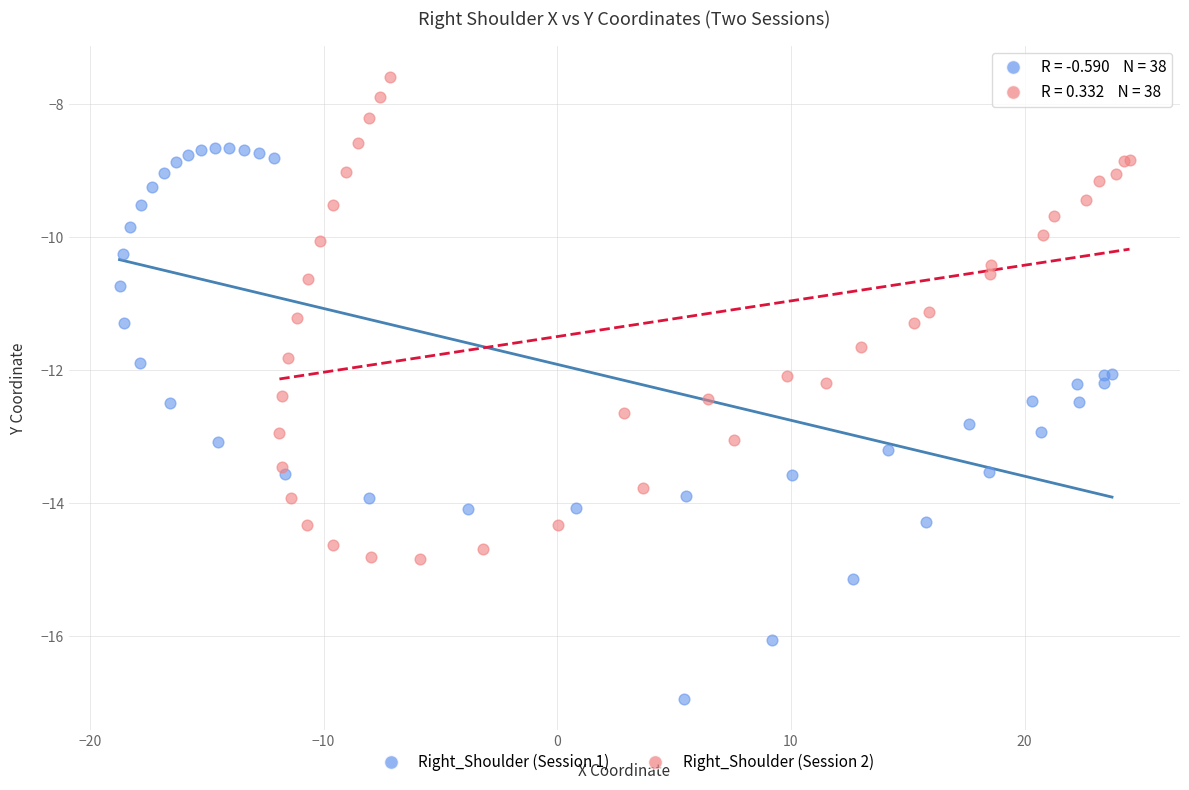

Which series contains the highest Y value?

Right_Shoulder (Session 2)